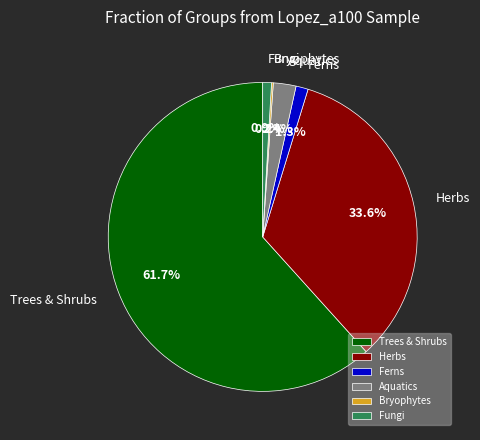

Is there any slice that represents more than half of the pie?

Yes